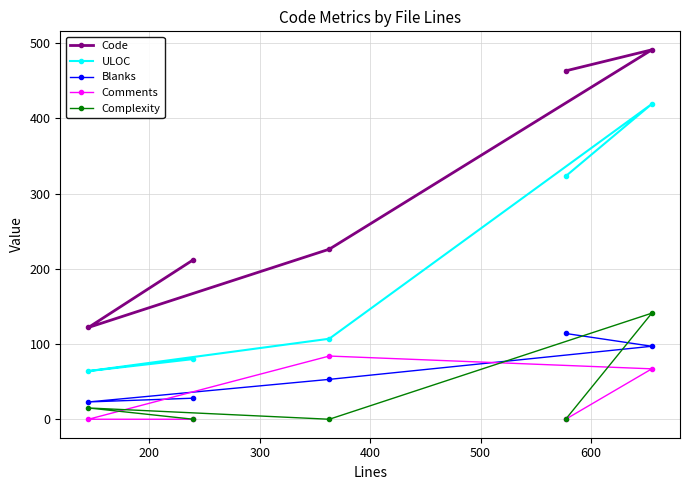

Which series has the largest total across all categories?

Code